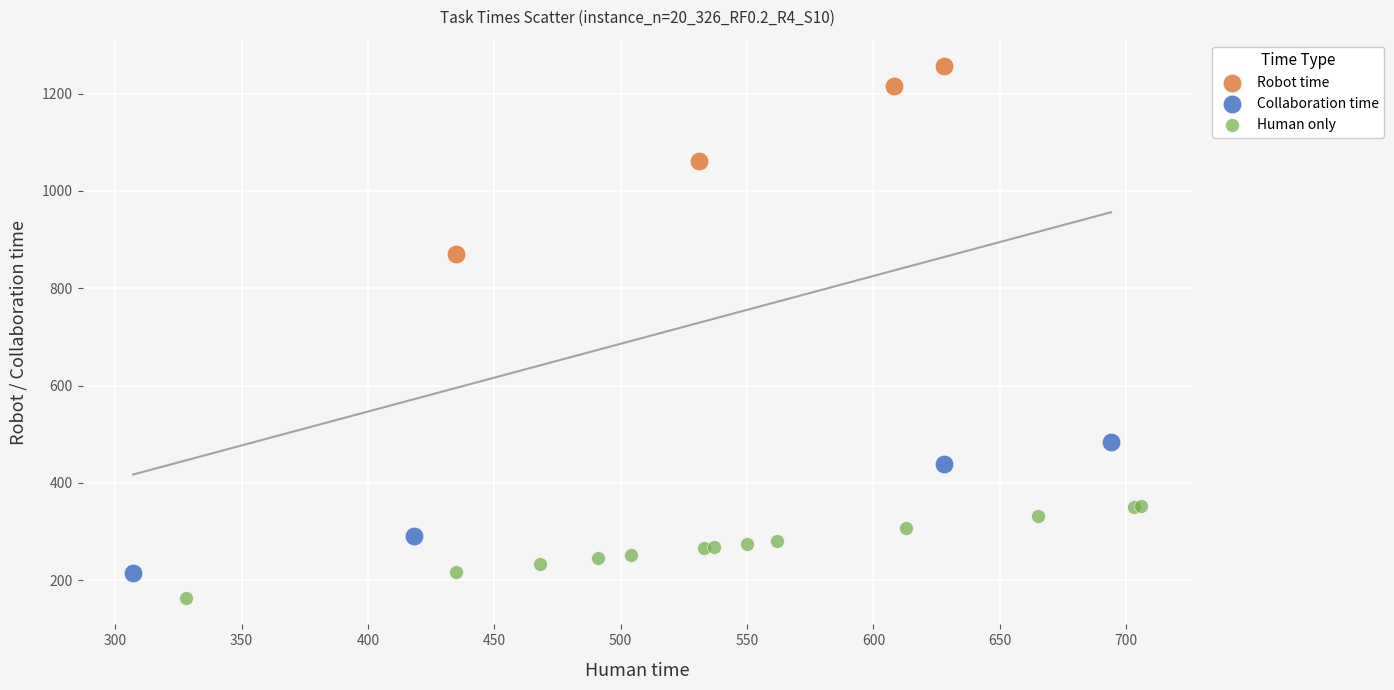

Which series has the largest Y range (max minus min)?

Robot time